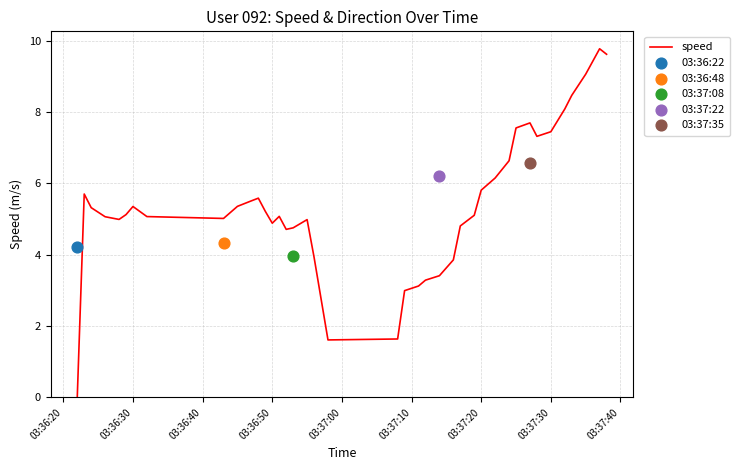

The value of speed at 03:37:20 is 2.4. True or false?

False